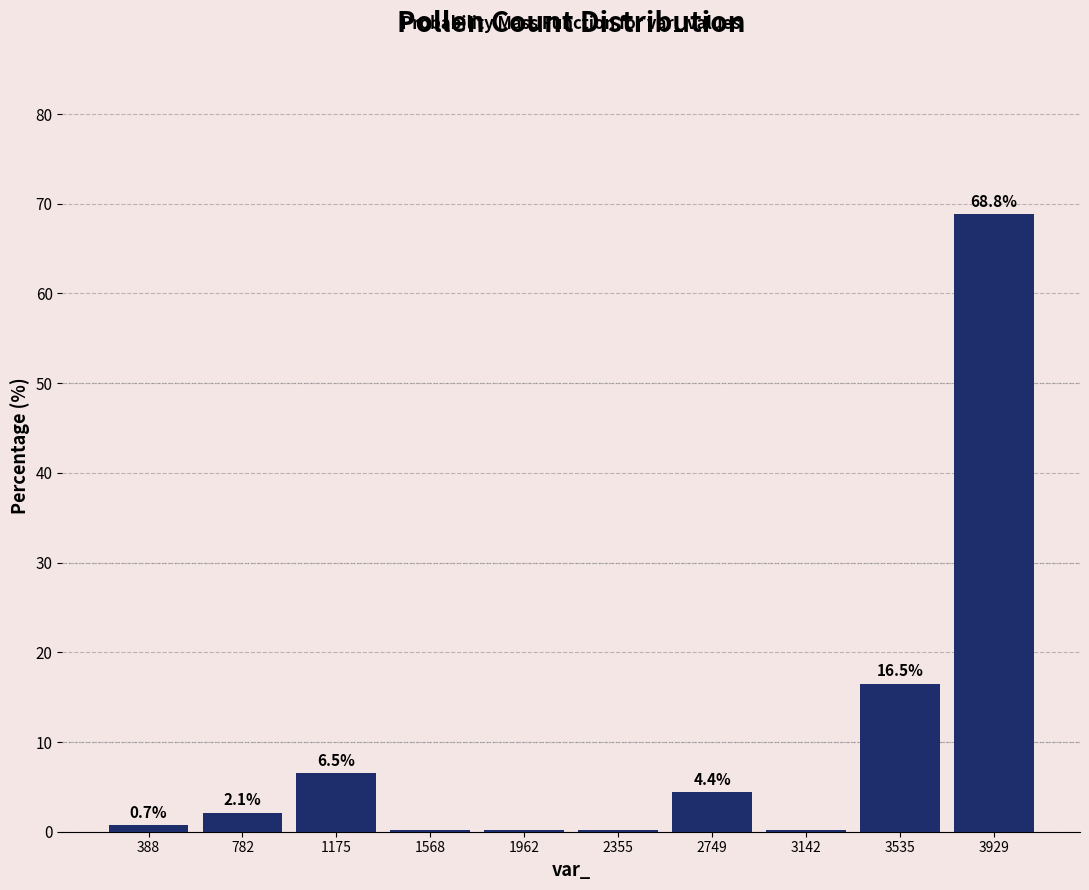

What is the greatest value displayed?

68.8